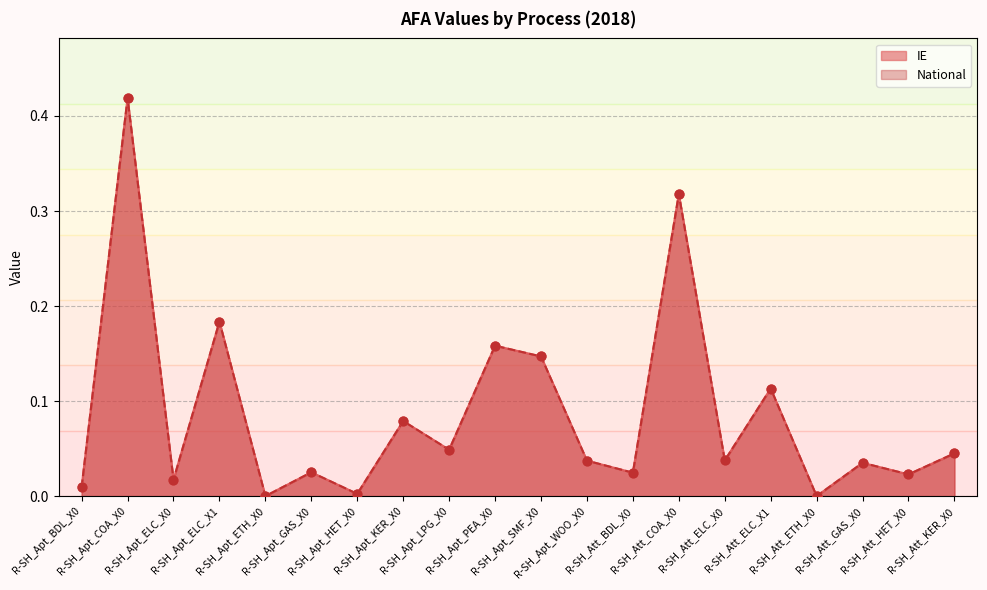

Which series has the largest Y range (max minus min)?

IE